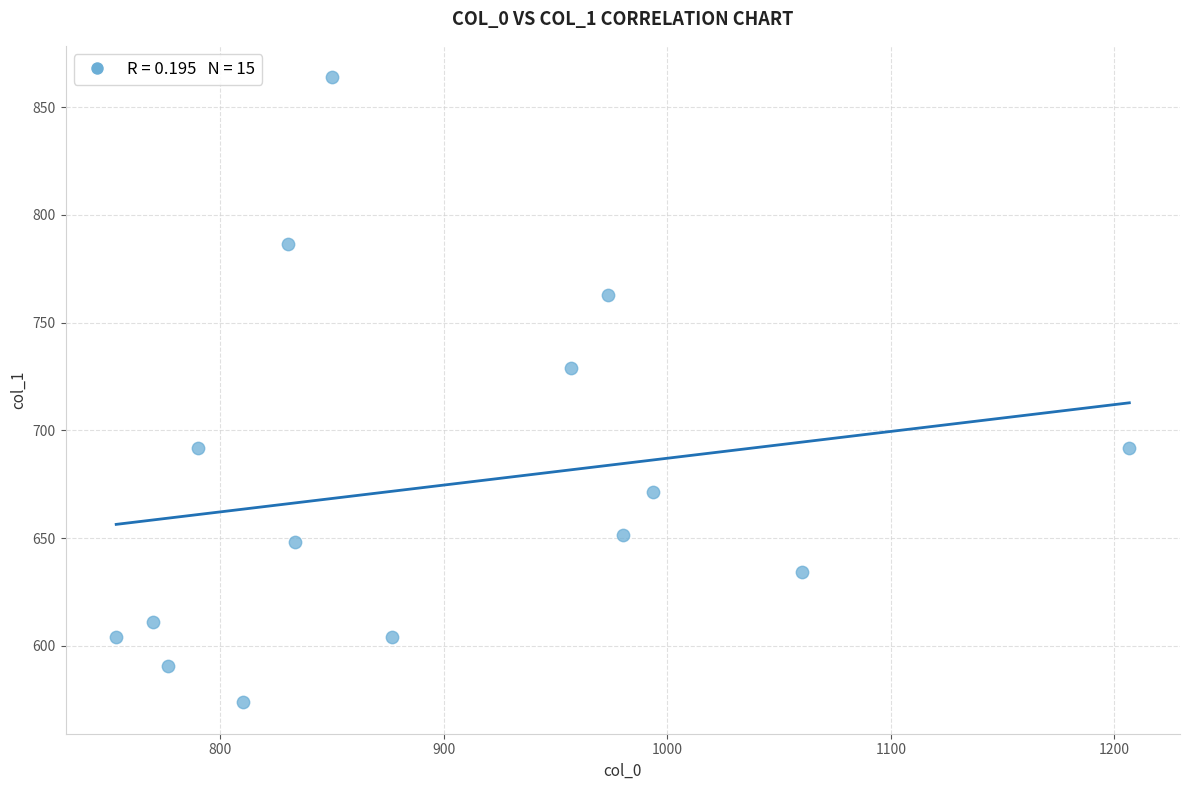

What Y value in the scatter plot is closest to 718?

729.0